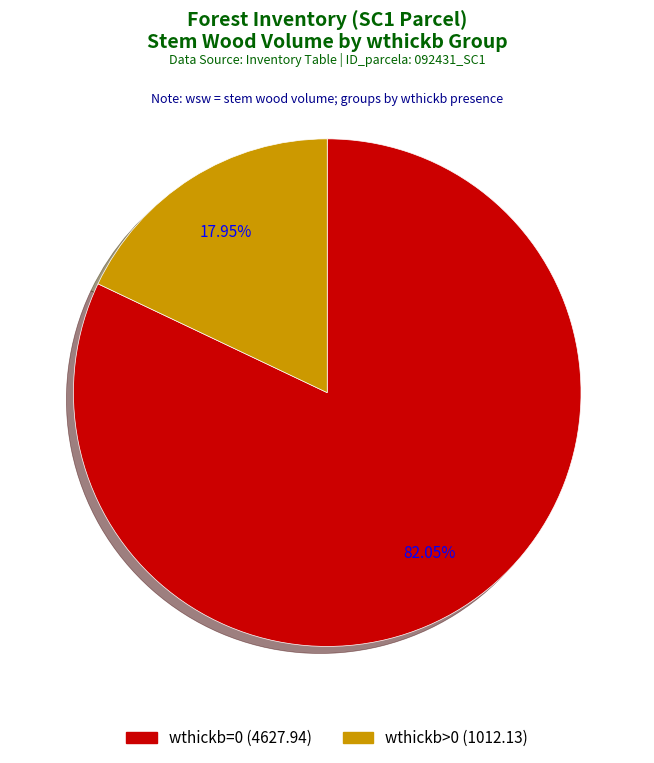

Is there any slice that represents more than half of the pie?

Yes